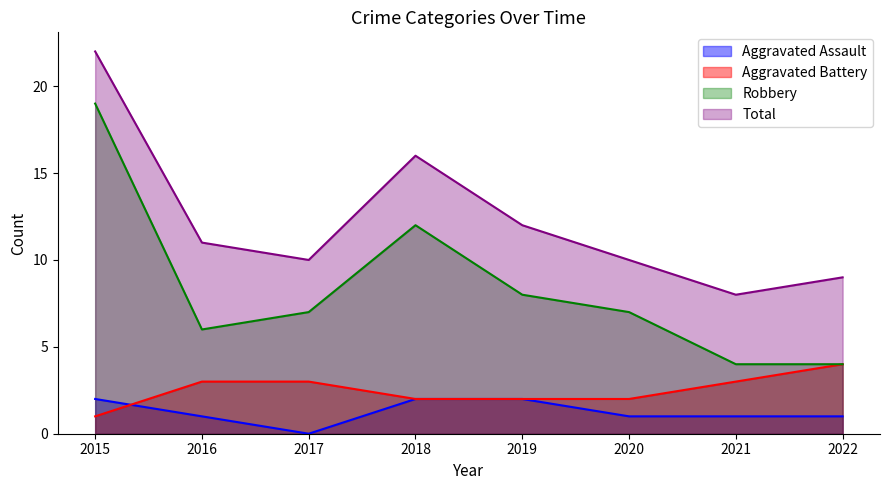

Rank the categories by Robbery value from highest to lowest.

2015, 2018, 2019, 2017, 2020, 2016, 2021, 2022